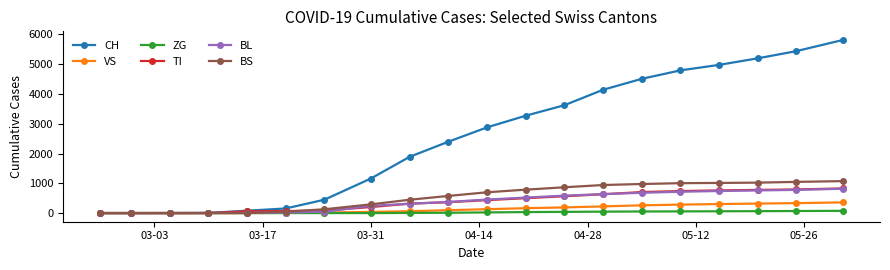

What is the average value of the TI series?

392